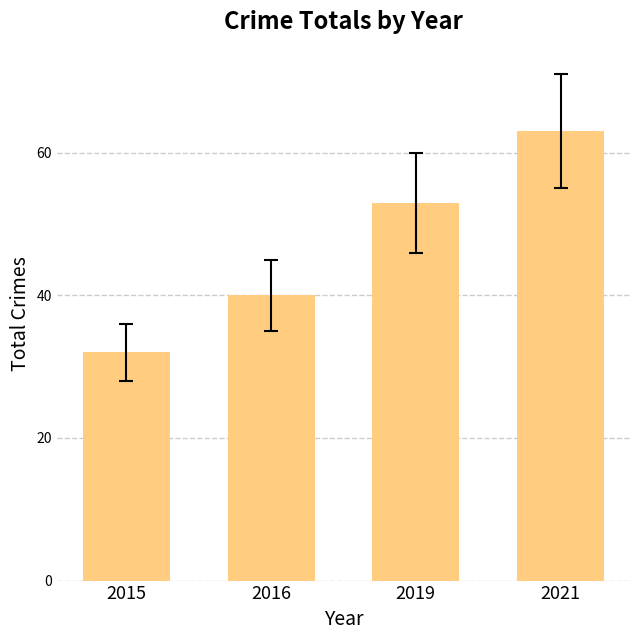

Which label corresponds to the smallest value in the chart?

2015